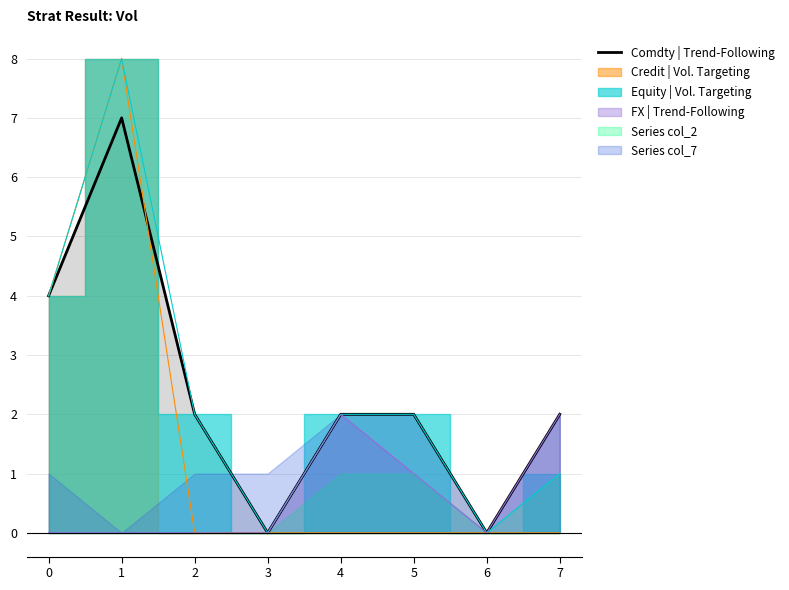

Rank the categories by value from lowest to highest.

3, 6, 2, 4, 5, 7, 0, 1